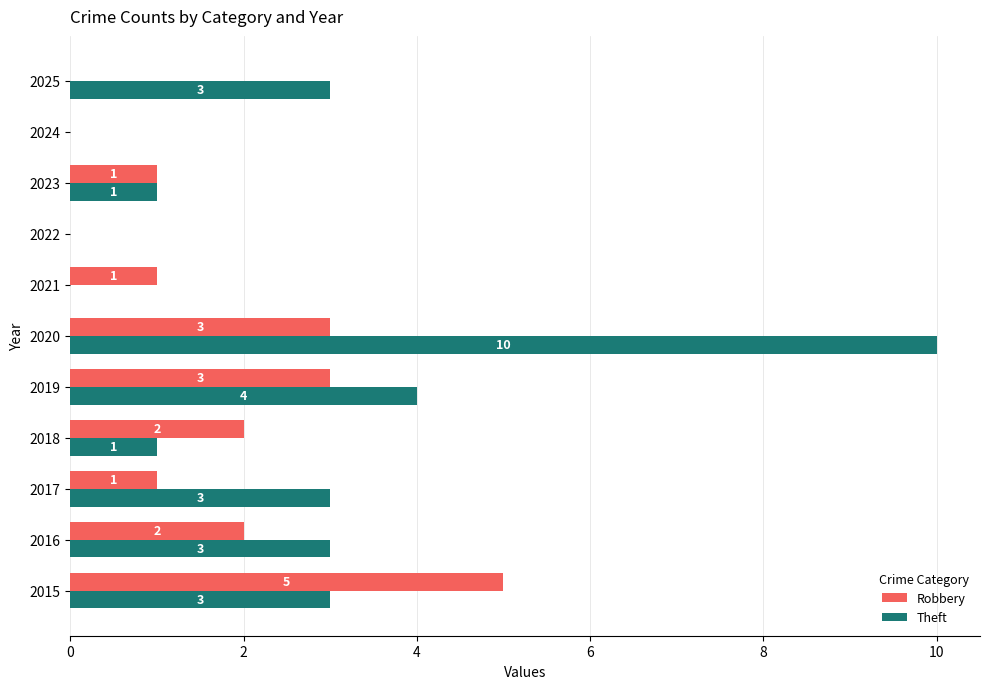

Which series has the widest spread of values?

Theft